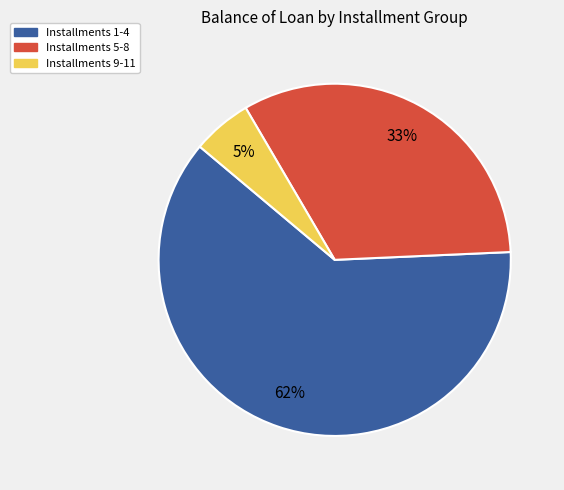

Is there a majority slice in this chart?

Yes